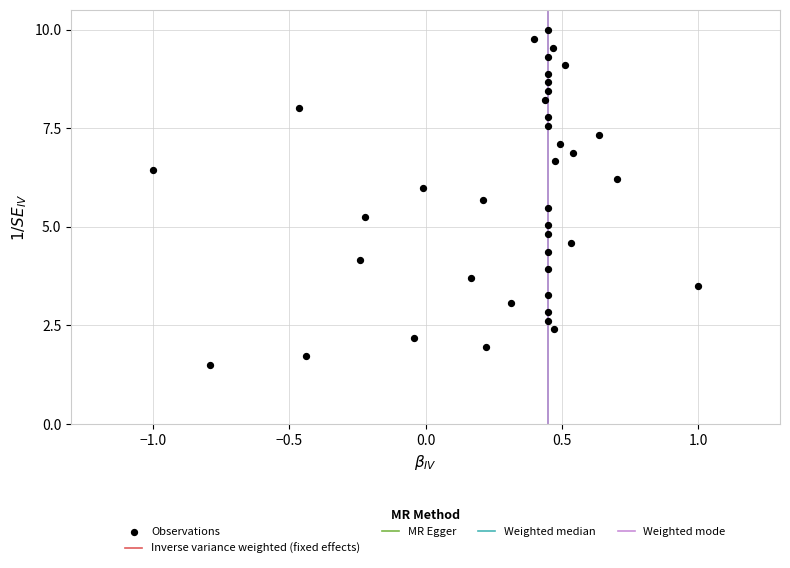

What is the range of X values (max minus min)?

2.0